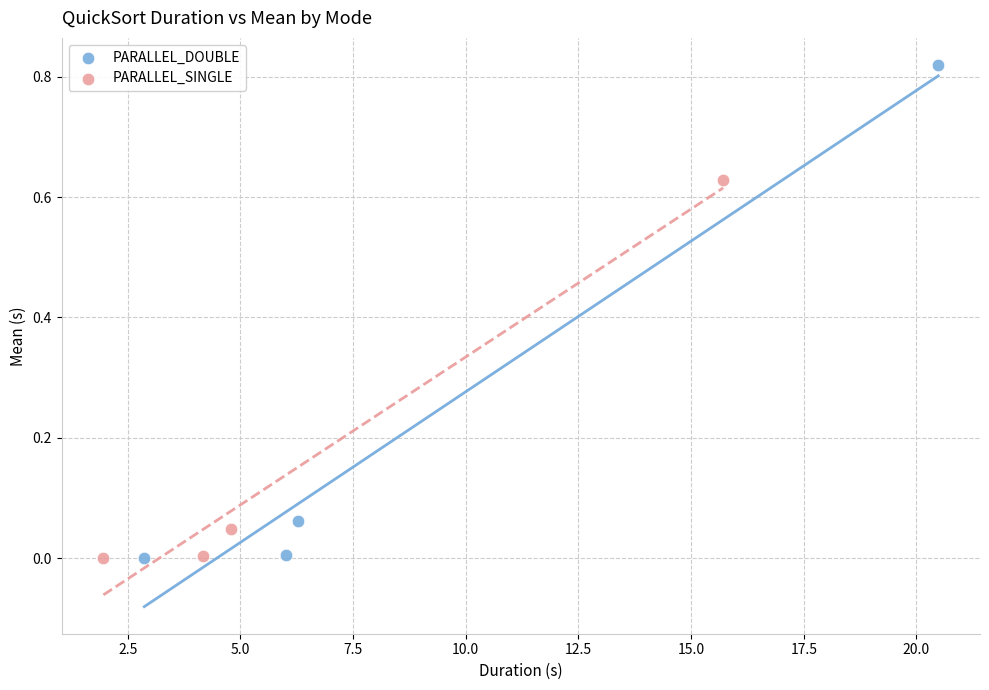

Which series has the widest spread of Y values?

PARALLEL_DOUBLE